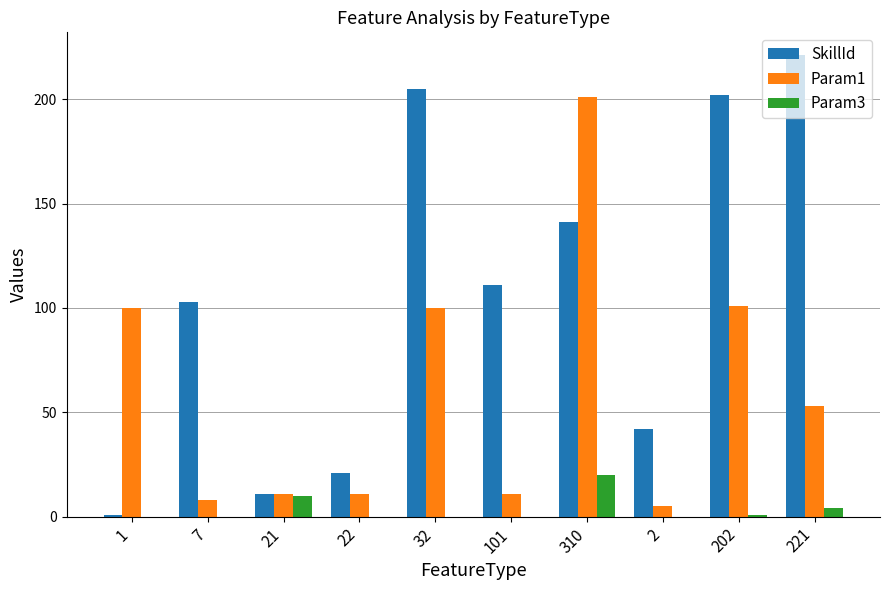

True or false: Param3 has a value of 0 at 32.

True